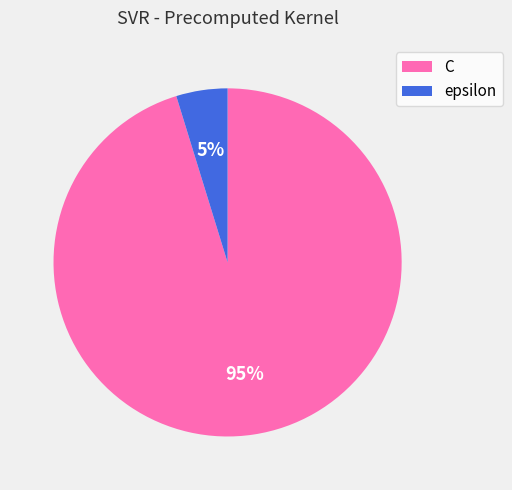

Is it true that epsilon is 13% of the pie?

False